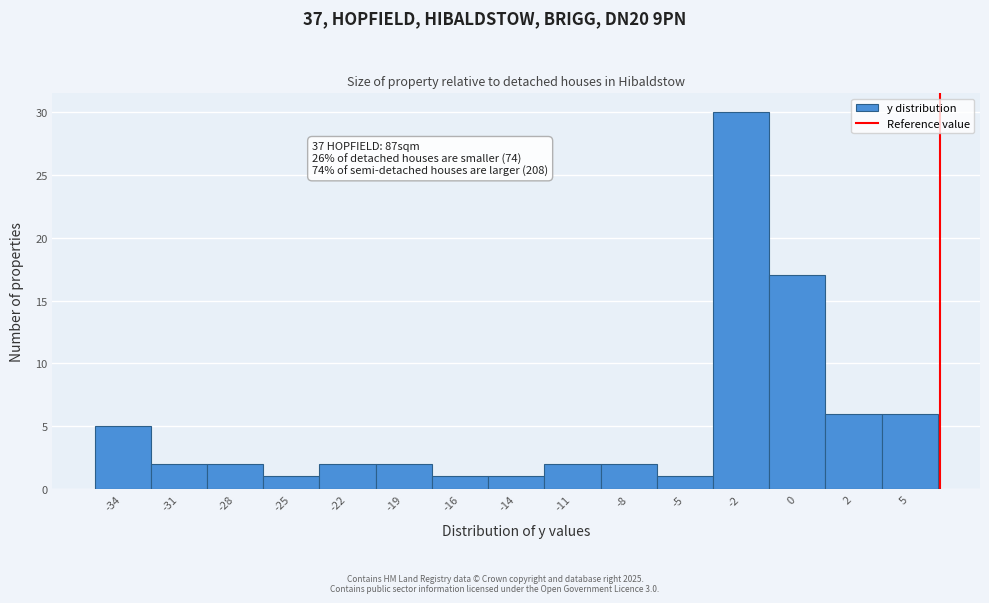

Reading left to right, list all the values displayed in this chart.

5	2	2	1	2	2	1	1	2	2	1	30	17	6	6